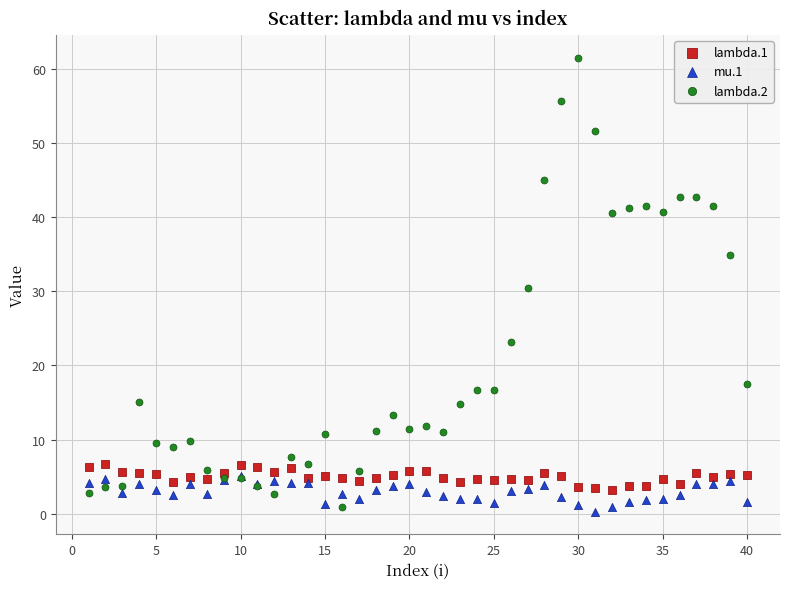

What are all the series names shown in the legend?

lambda.1, mu.1, lambda.2